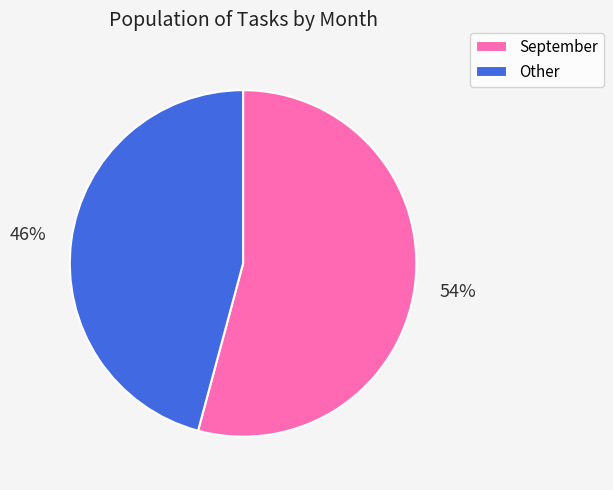

The September slice represents 45% of the pie. True or false?

False